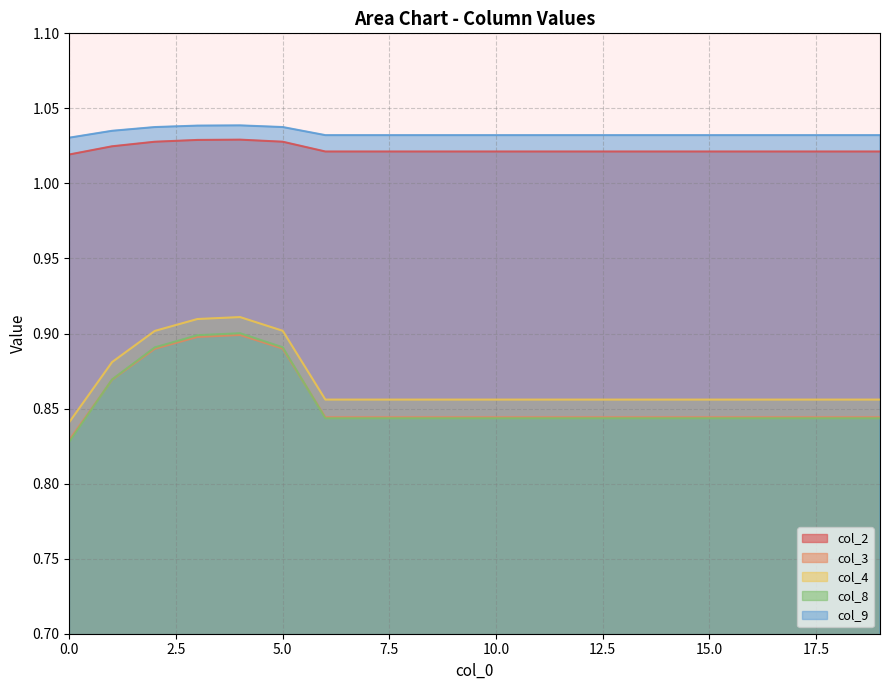

What are all the series names shown in the legend?

col_2, col_3, col_4, col_8, col_9